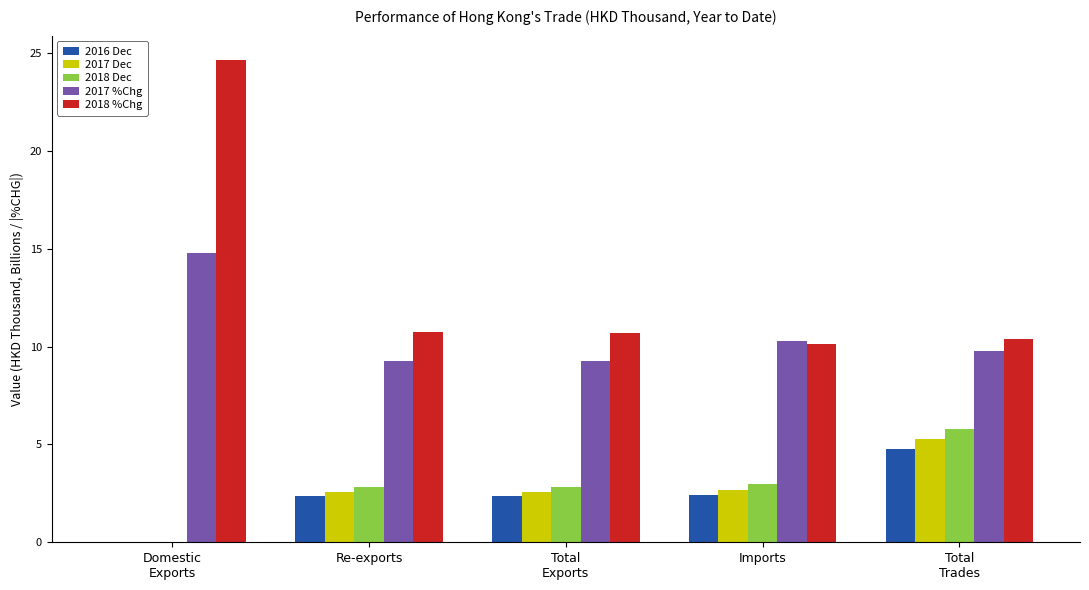

What is the approximate value of 2017 %Chg at Imports?

10.3